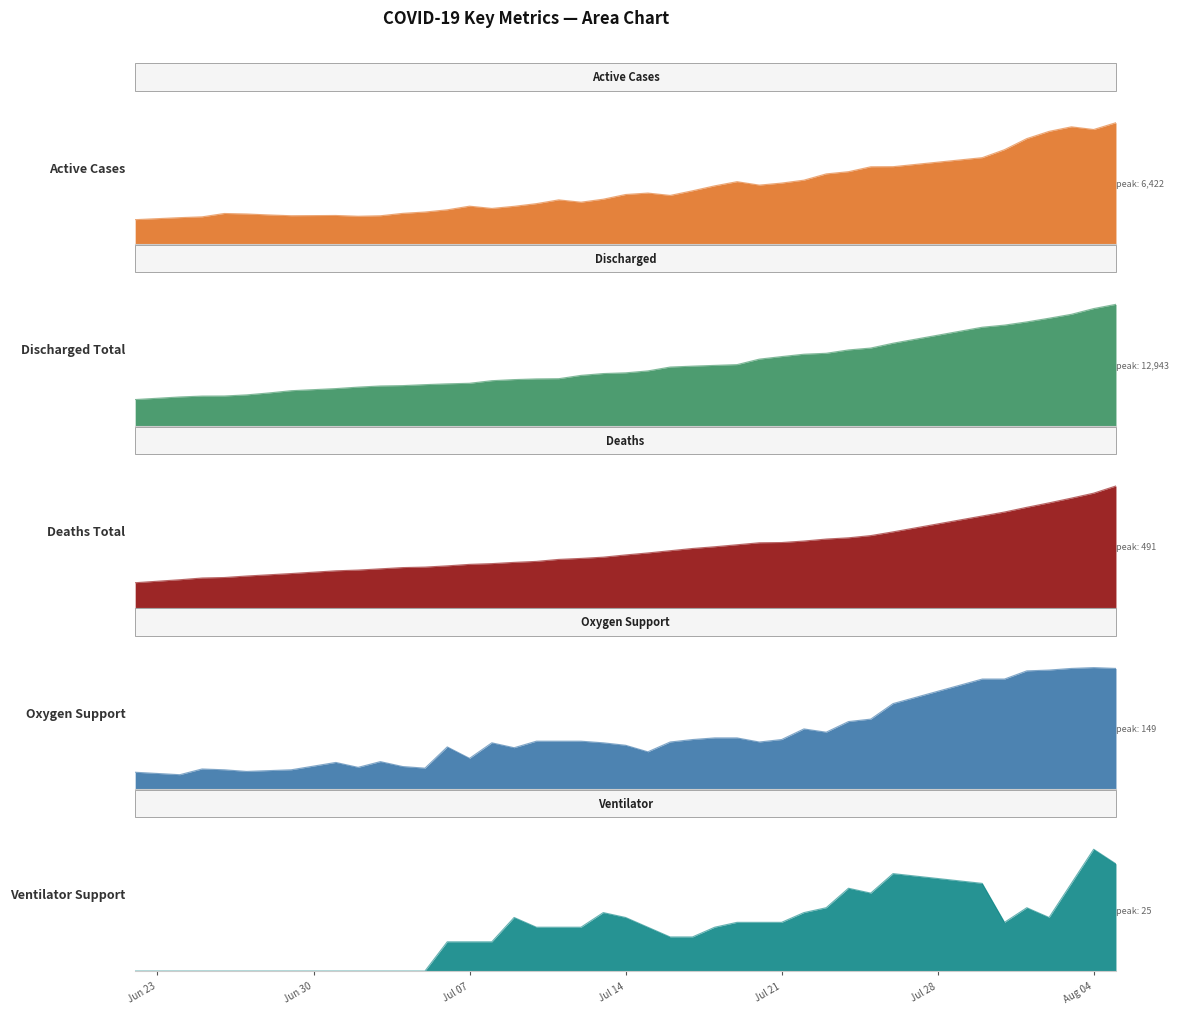

What is the difference between the highest and lowest values at 2020-07-23?

7728